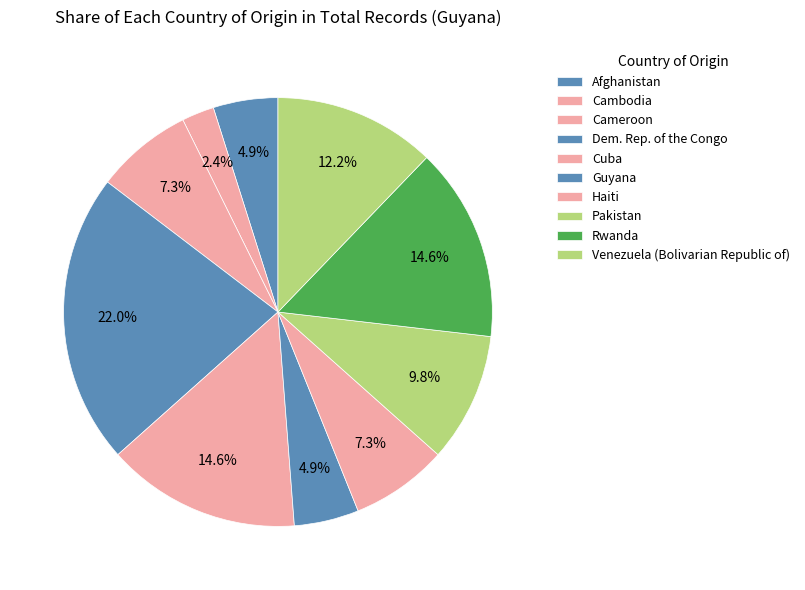

Rank the categories by value from highest to lowest.

Dem. Rep. of the Congo, Cuba, Rwanda, Venezuela (Bolivarian Republic of), Pakistan, Cameroon, Haiti, Afghanistan, Guyana, Cambodia